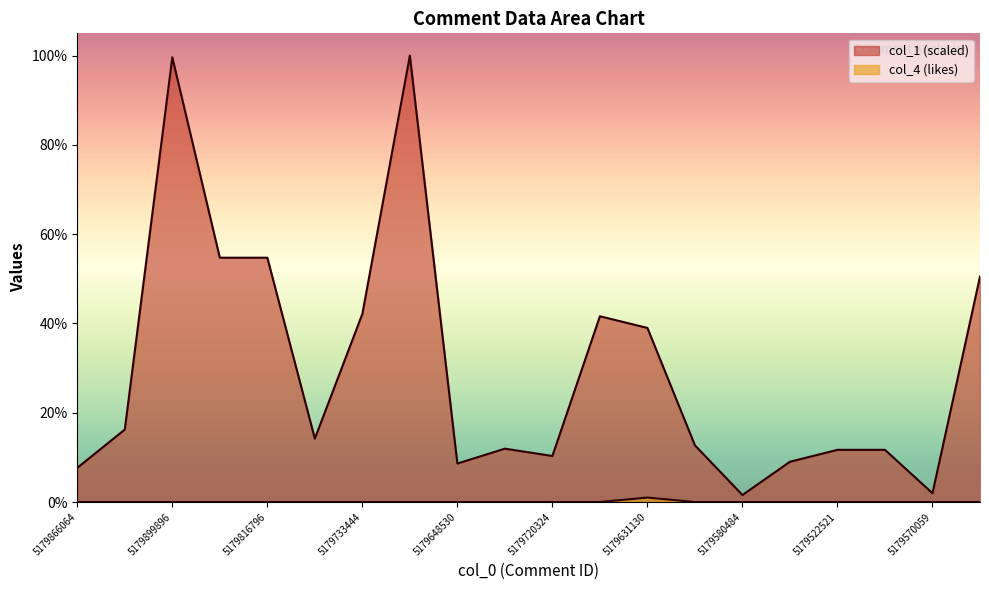

Which series has the widest spread of values?

col_1